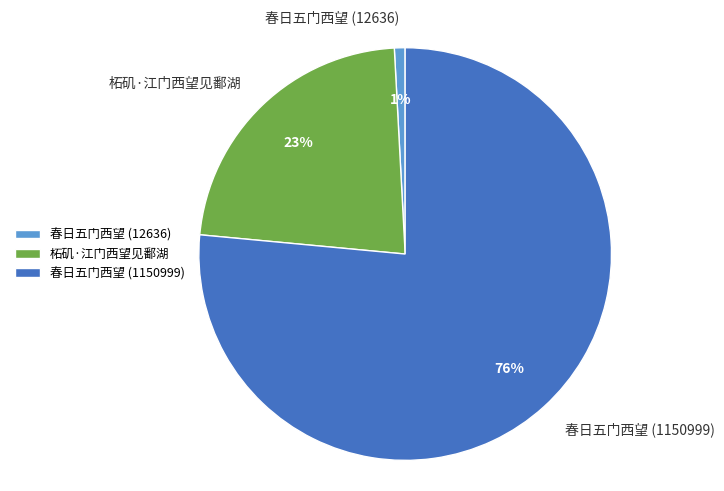

Do 春日五门西望 (12636) and 春日五门西望 (1150999) together represent more than half of the pie?

Yes